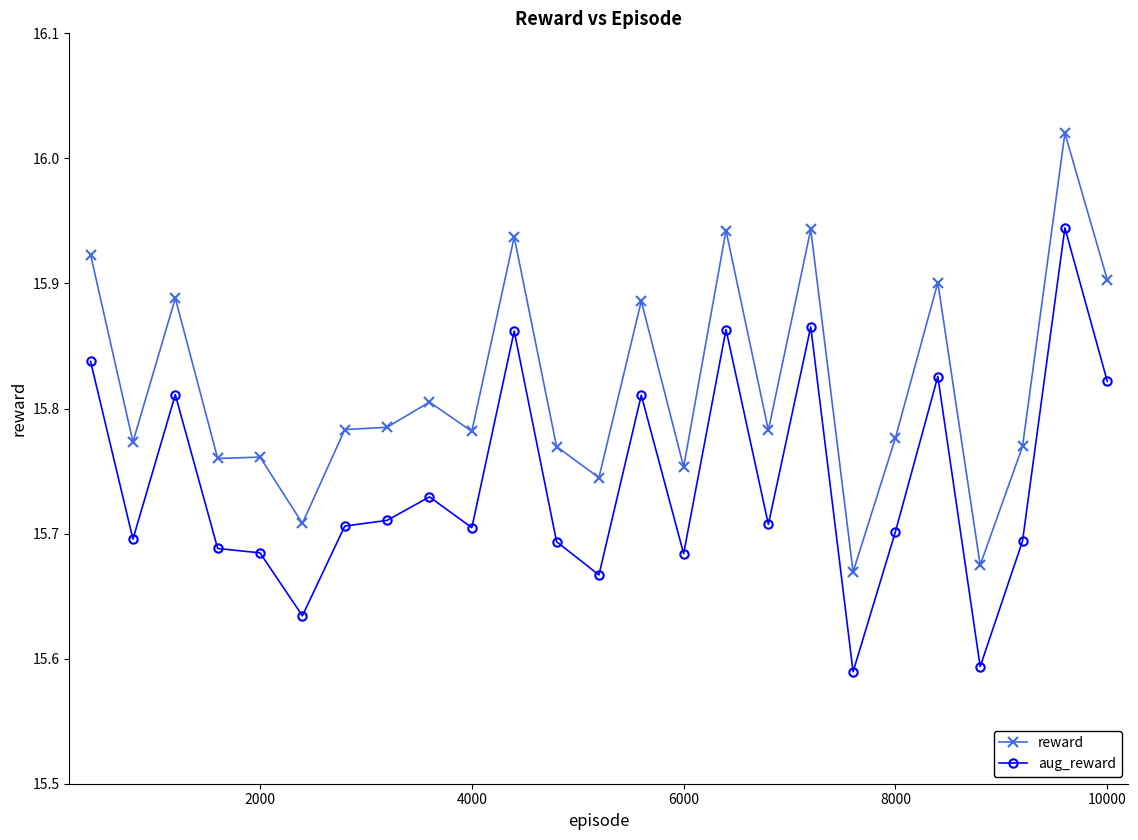

How many lines are shown in the chart?

2